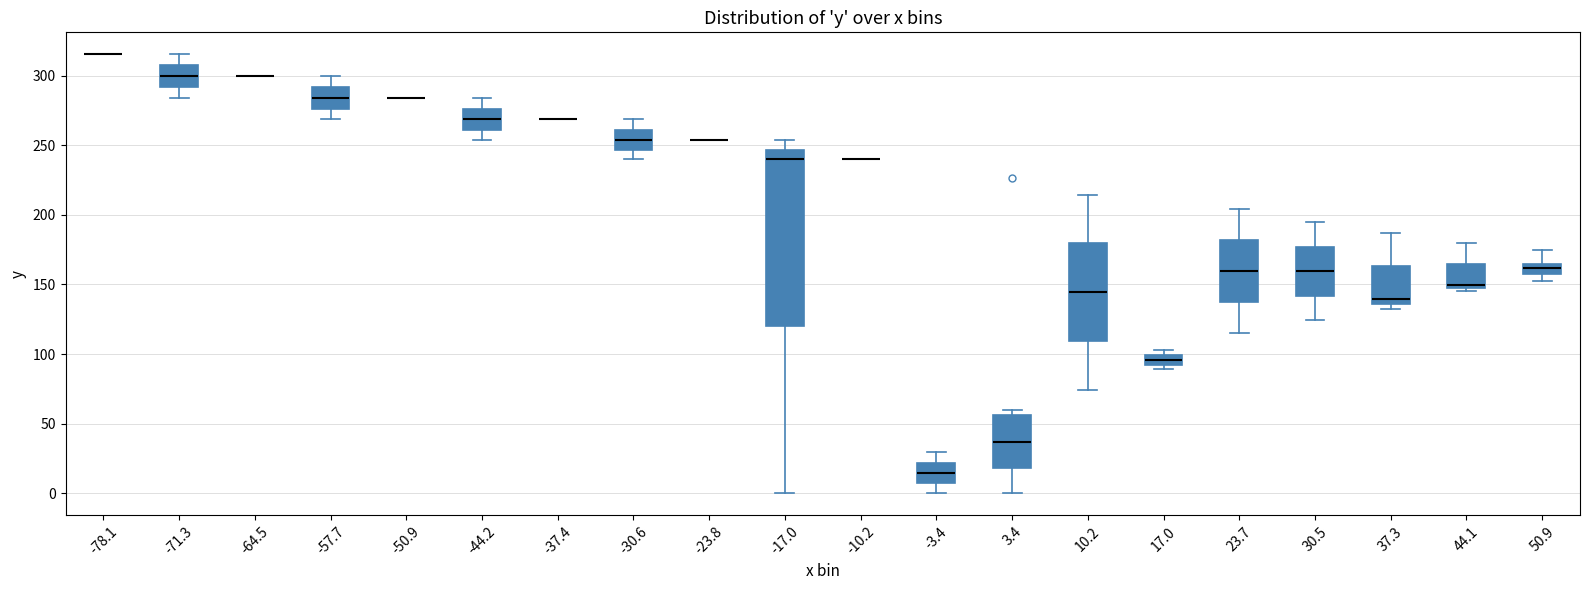

Where is the lower edge of the box at x = 50.9 on the y-axis? The values are not printed on the chart, so give them approximately, as read against the axis.

155